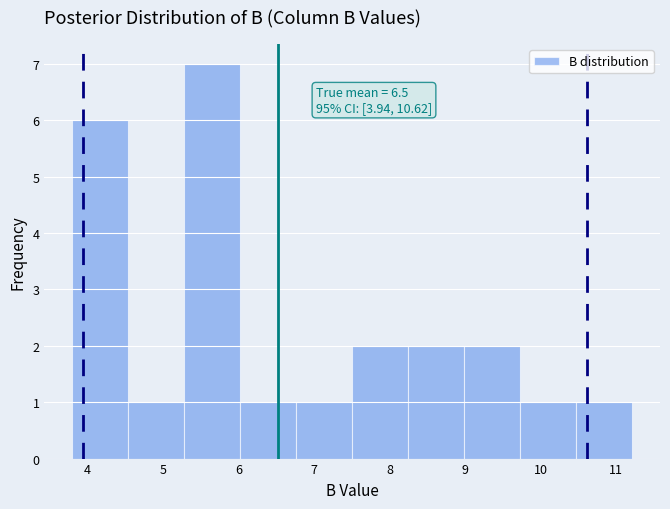

Which range on the x-axis has the tallest bar?

5.3 to 6.0